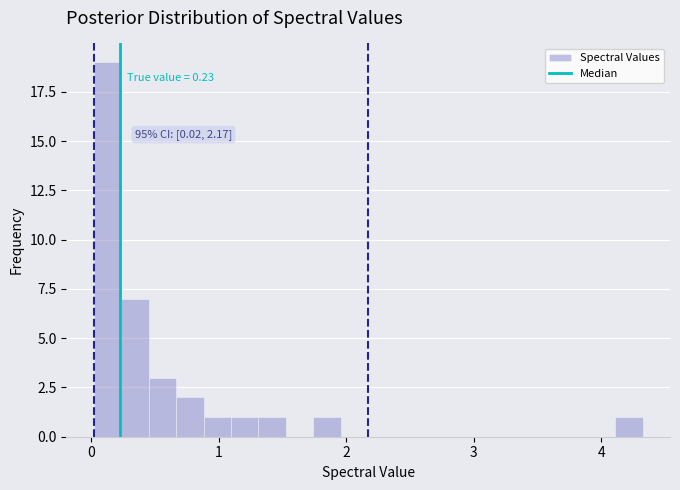

Around what value on the x-axis is the tallest bar? Give the approximate position of its centre, as read against the axis.

0.1